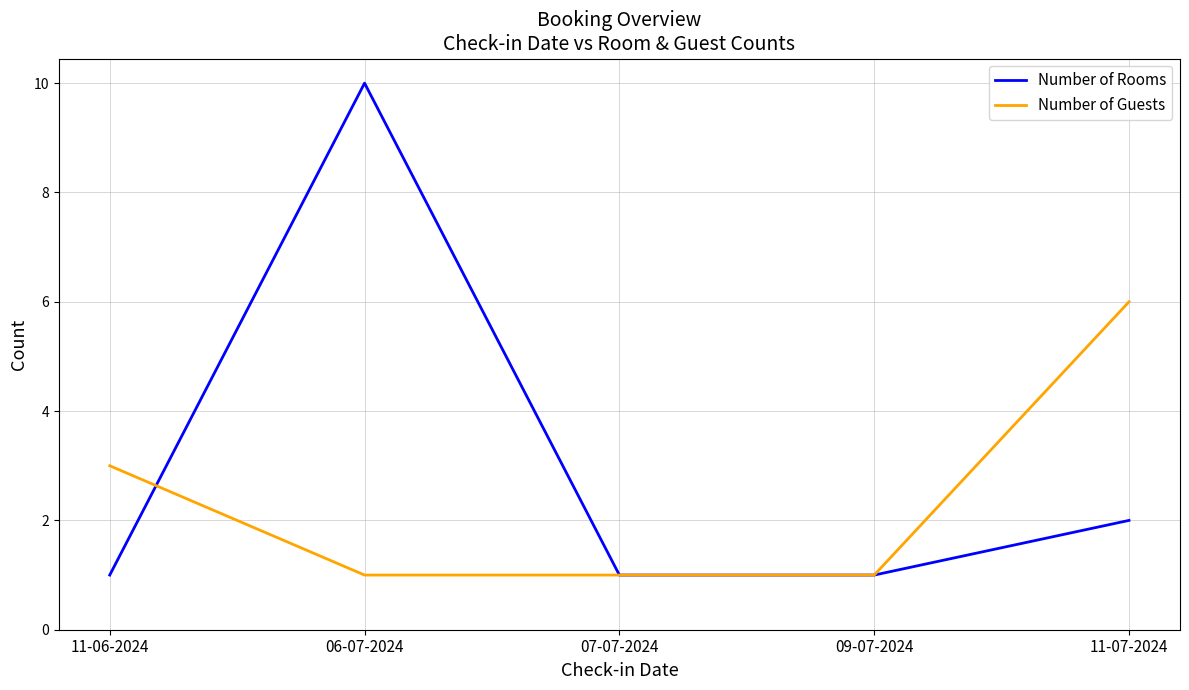

At how many categories does at least one series exceed 7?

1